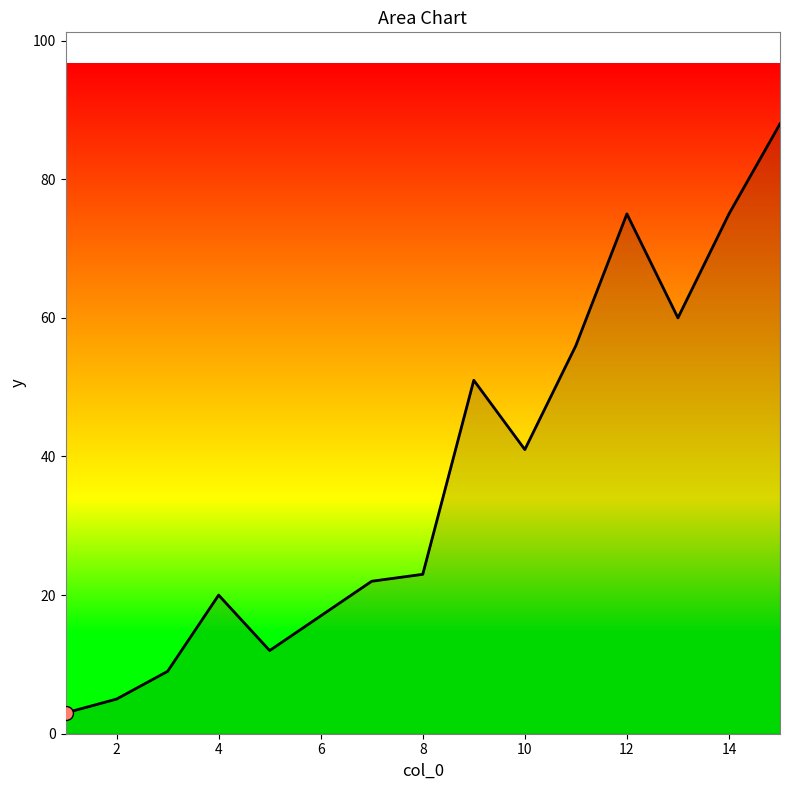

What is the difference between the maximum and minimum values?

85